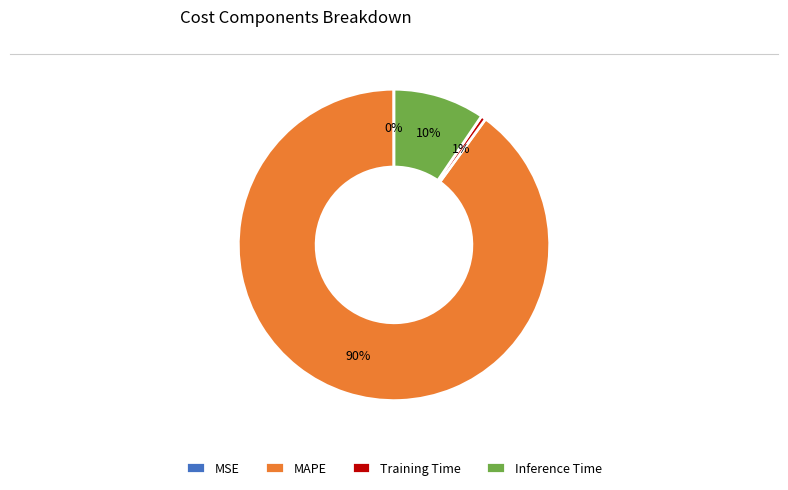

To the nearest percent, what is the difference between the Training Time and Inference Time slice percentages?

9%